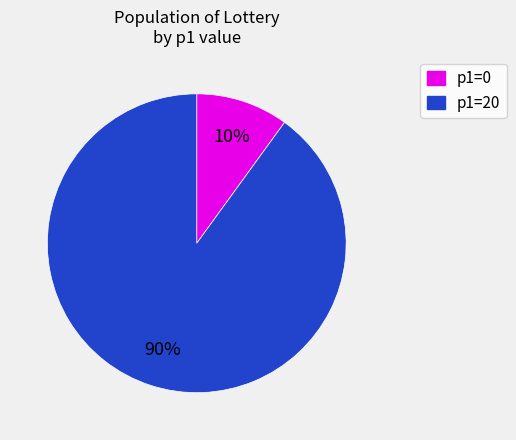

Is it true that p1=0 is 3% of the pie?

False